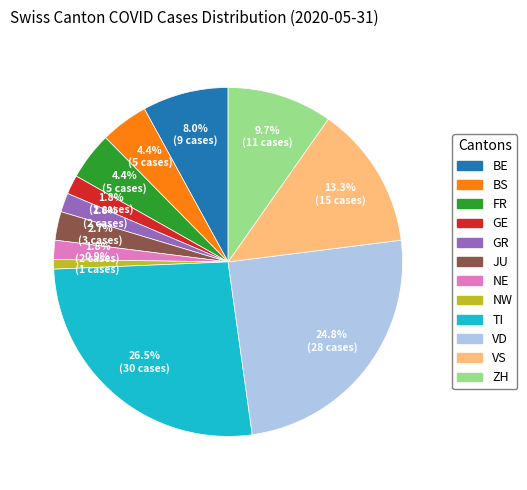

Does any single category account for the majority?

No